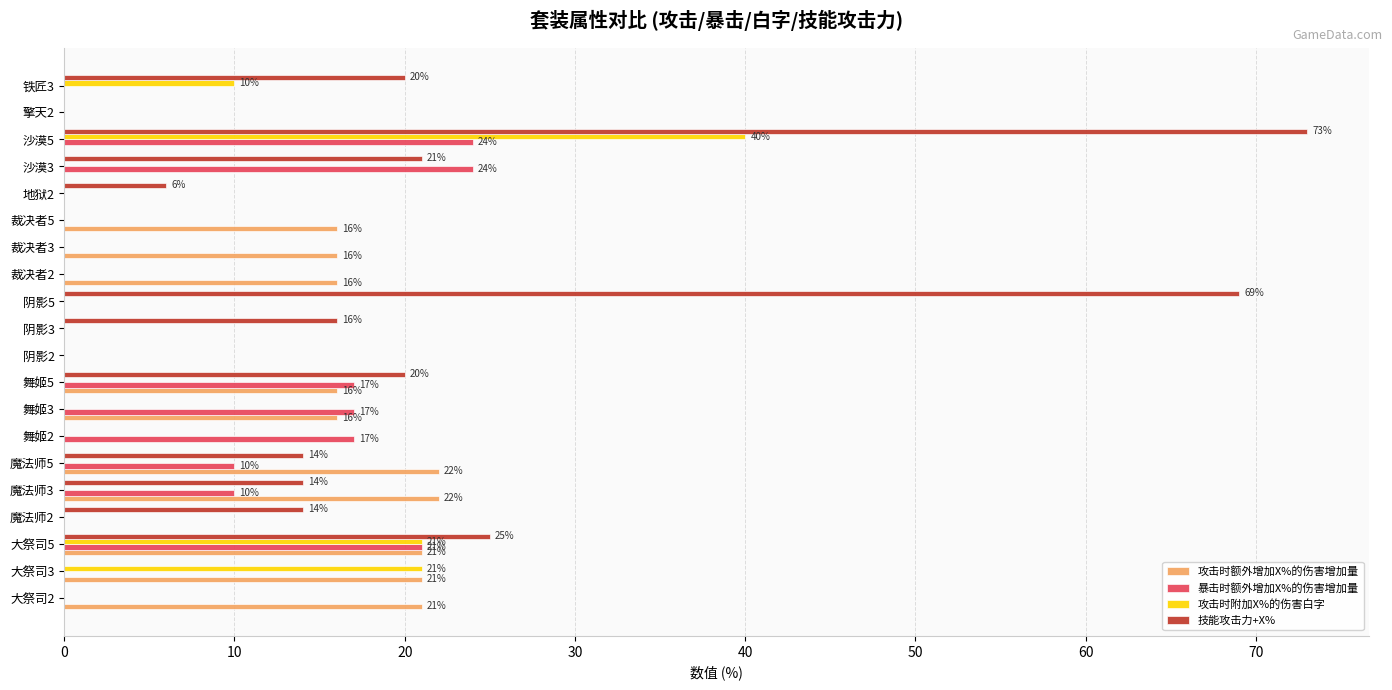

Read the 攻击时附加X%的伤害白字 value at 大祭司5, to the nearest 5.

20